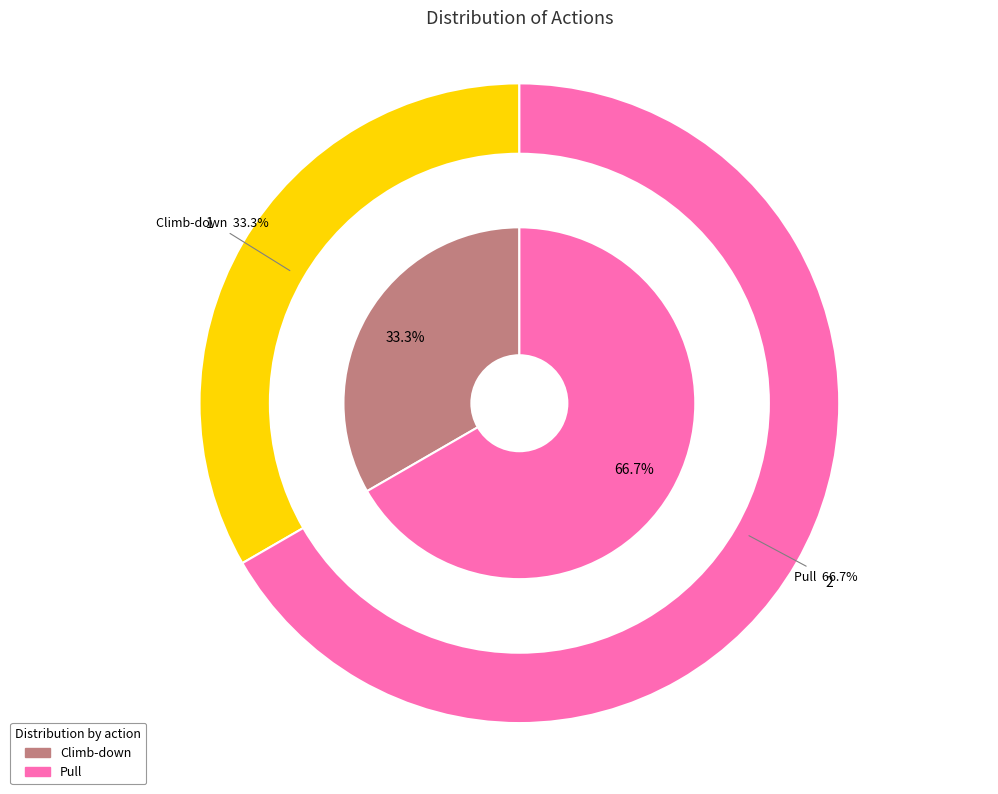

Is there any slice that represents more than half of the pie?

Yes